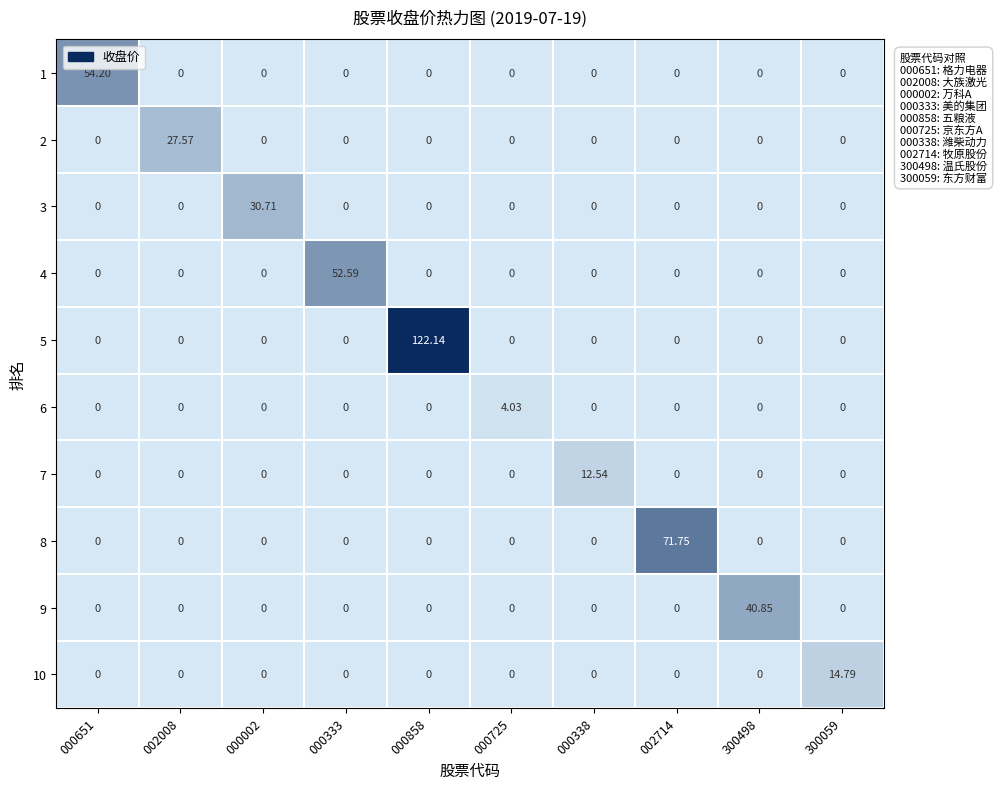

How many data points in 2 are above 0?

1